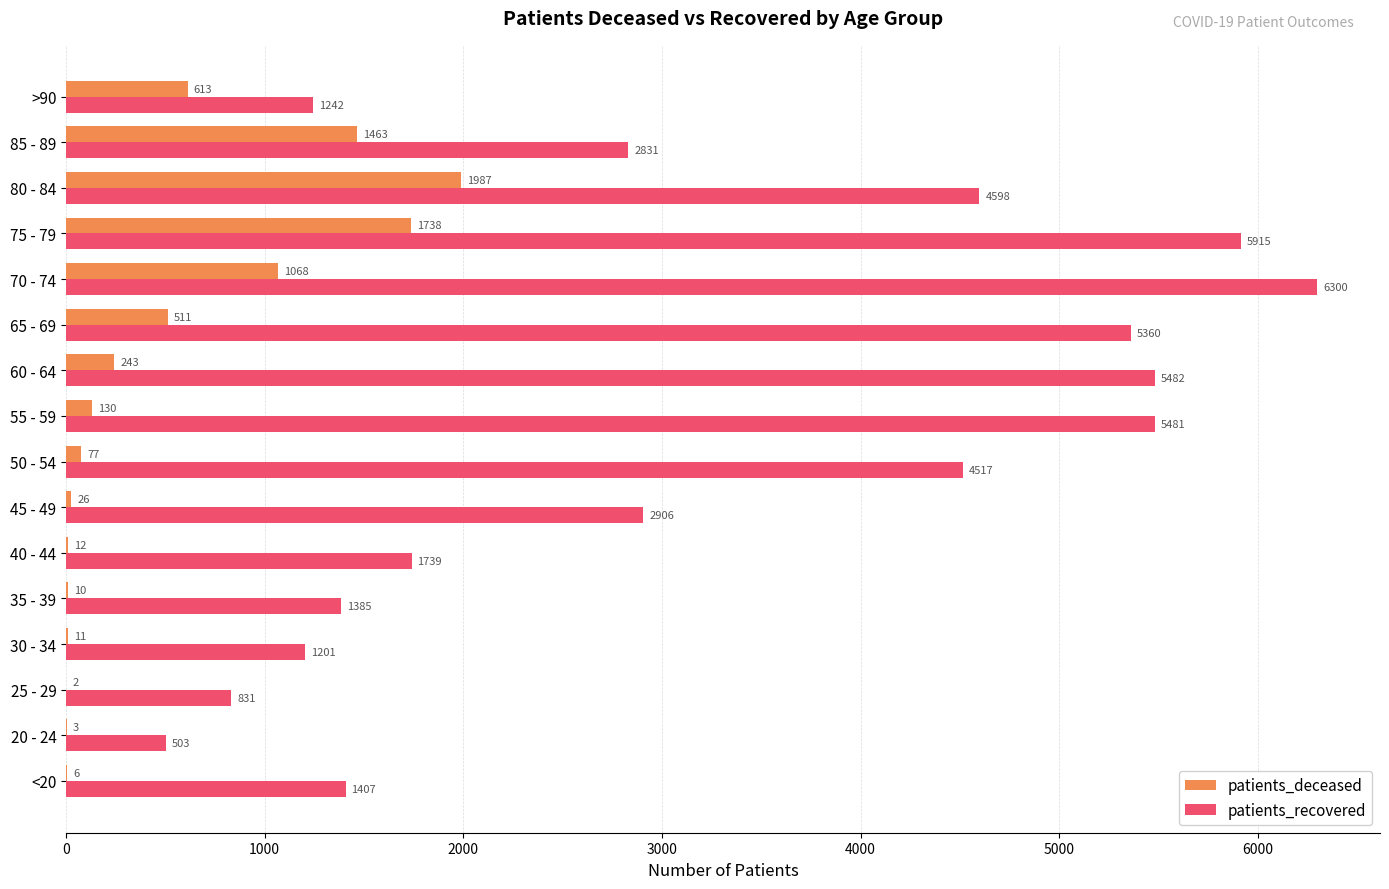

At which category does the chart reach its peak across all series?

70 - 74